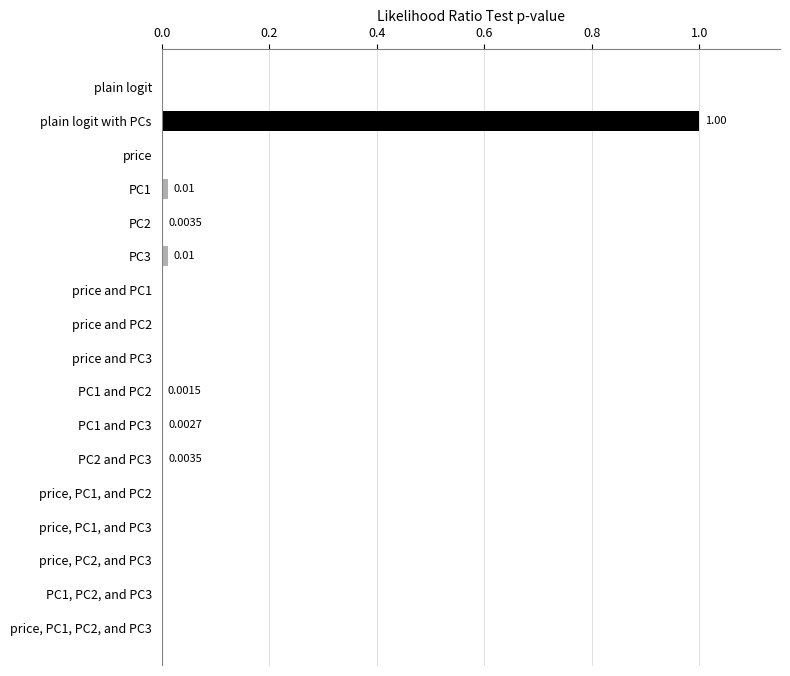

Which category has the highest value across all series?

plain logit with PCs